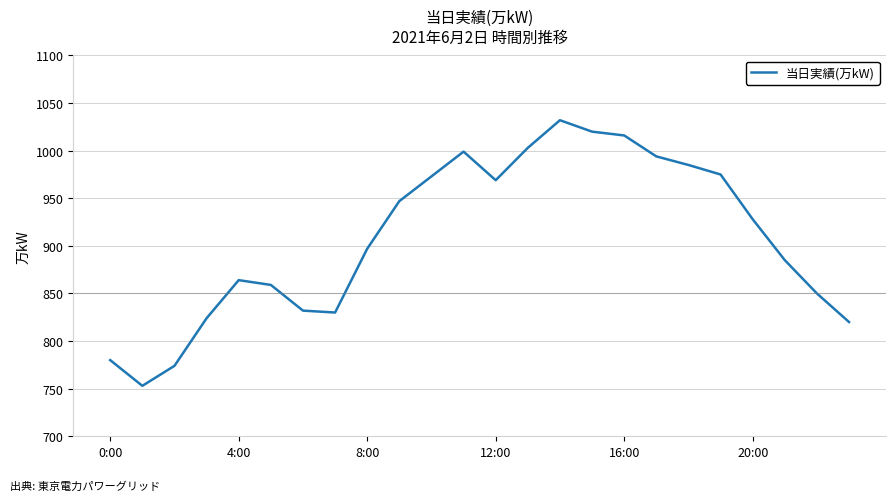

What is the greatest value displayed?

1032